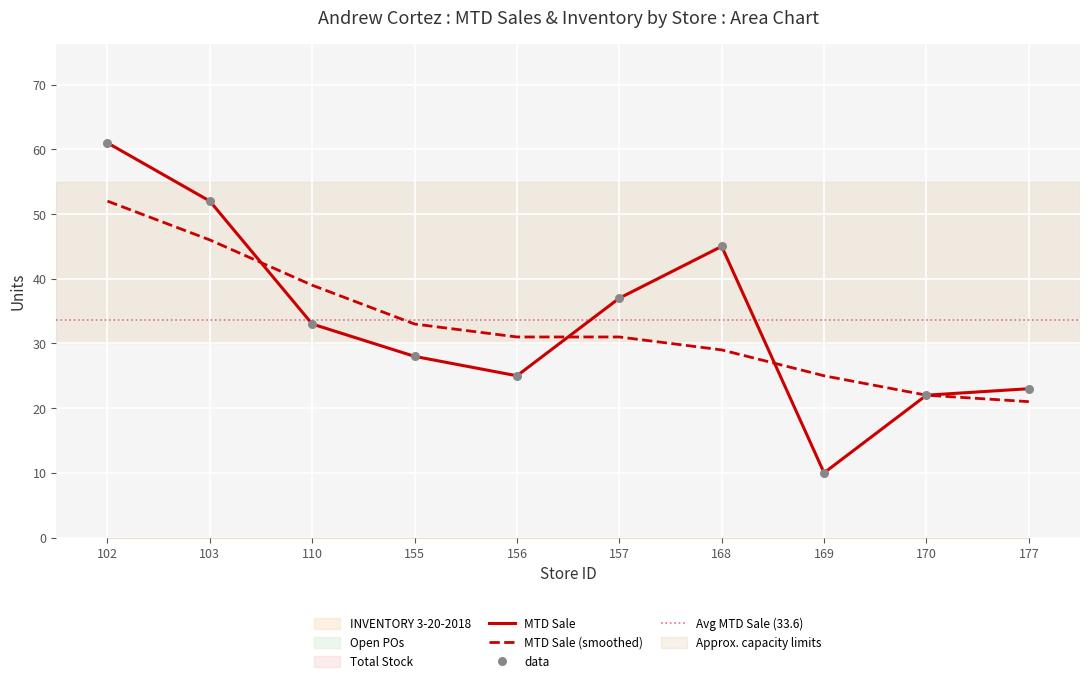

Is the value of MTD Sale at 155 greater than the value of Open POs at 157?

Yes